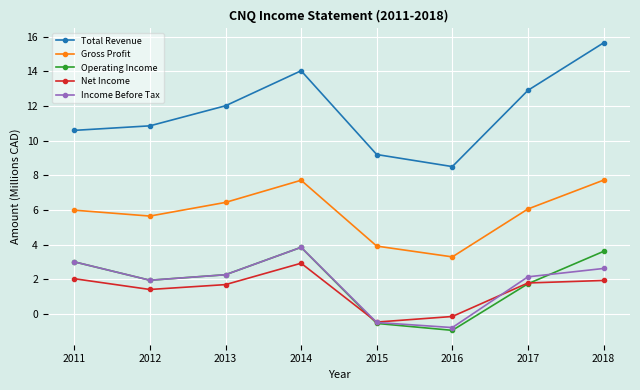

How many values in Operating Income are above zero?

6